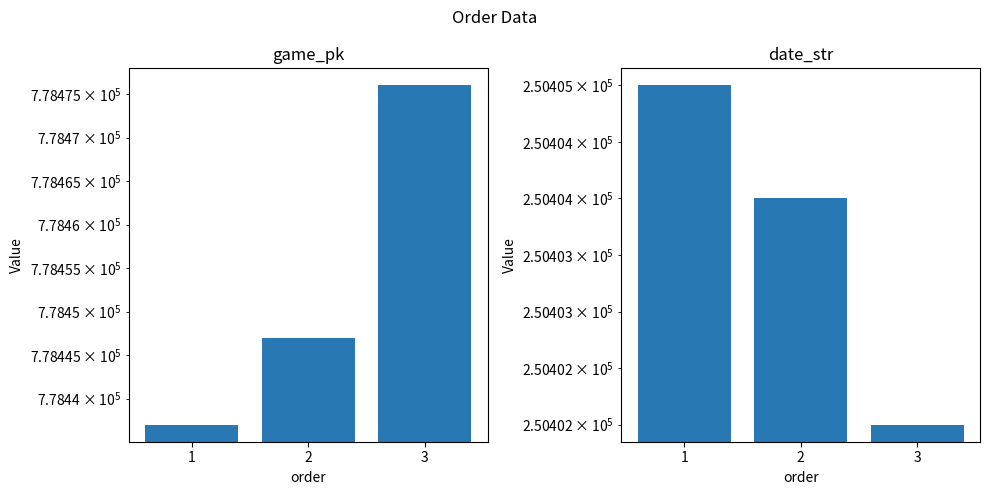

Reading left to right, what are all the values shown in this chart?

game_pk: 778437	778447	778476
date_str: 250405	250404	250402